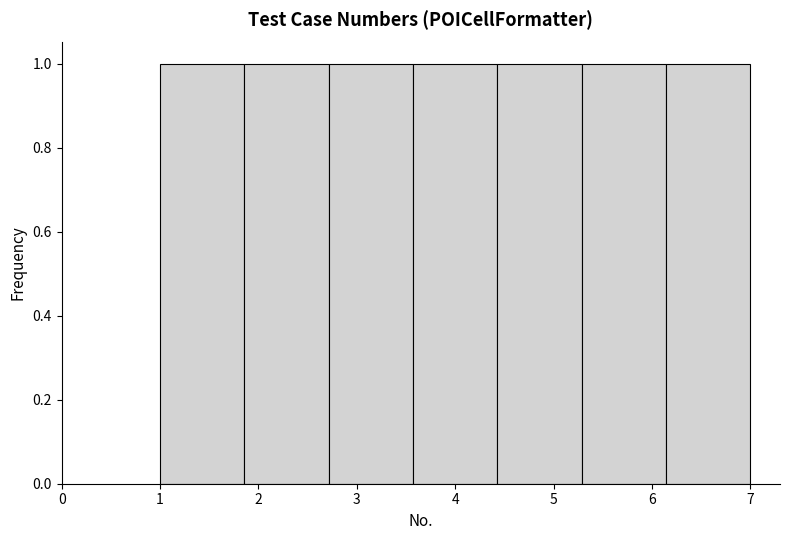

What is the height of the bar covering 2.7 to 3.6 on the x-axis? Neither the bar edges nor the heights are printed on the chart, so give them approximately, as read against the axes.

1